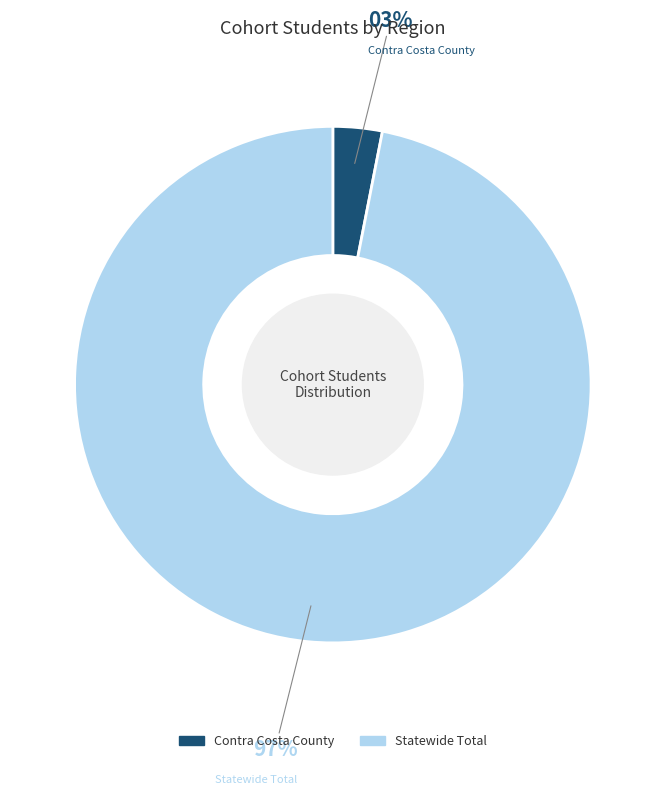

To the nearest percent, what is the difference between the largest and smallest slice percentages?

94%